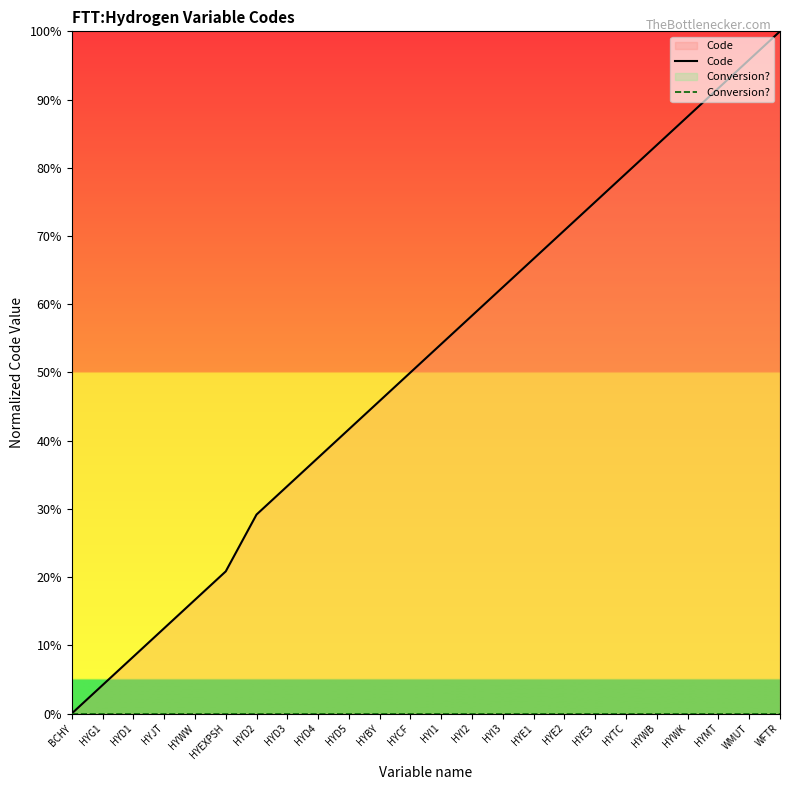

True or false: Conversion? has more than 2 interior local peaks.

False